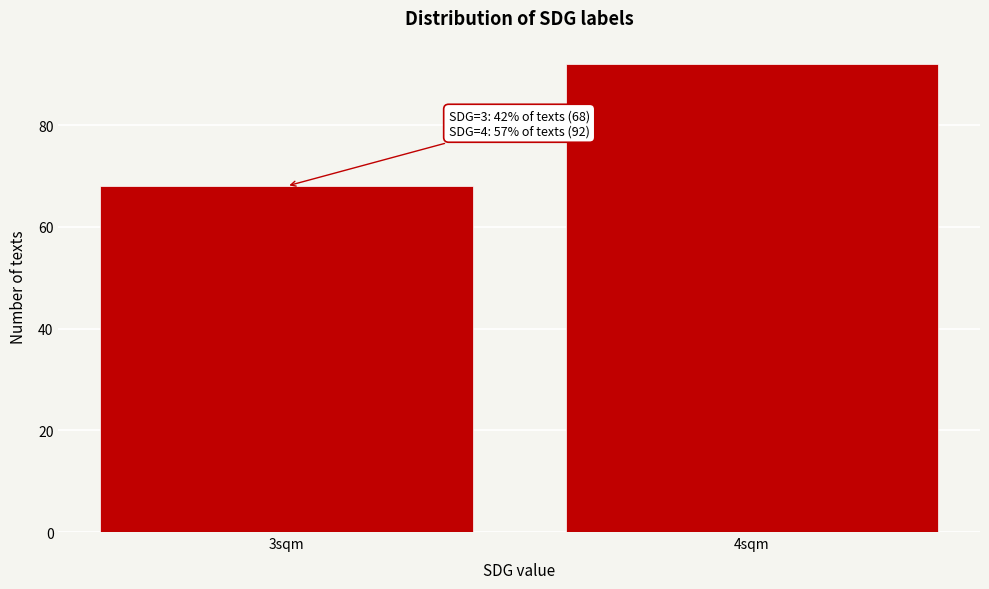

Reading right to left, list all the values displayed in this chart.

92	68